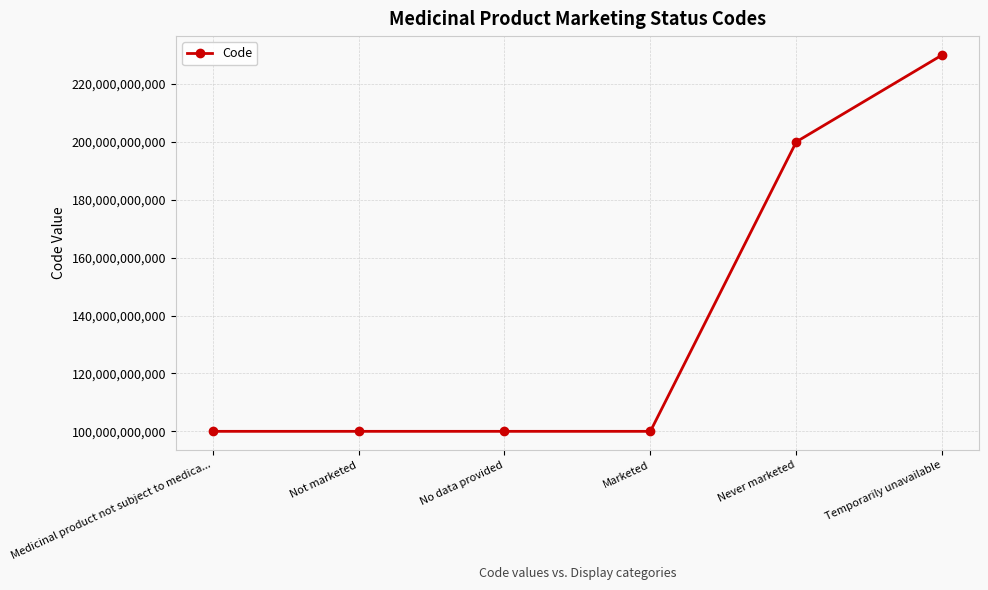

True or false: the data shows 364360957418 at Temporarily unavailable.

False